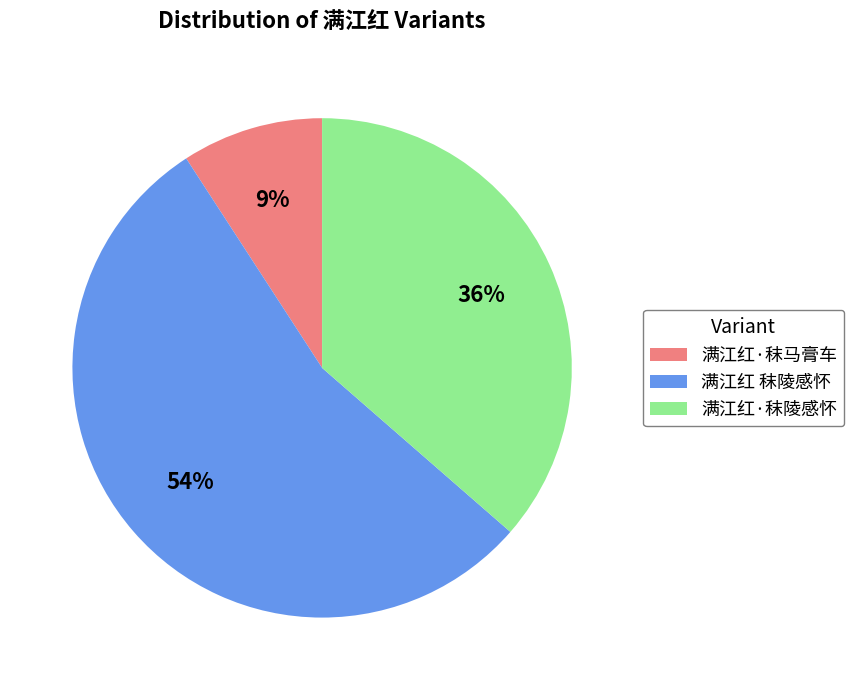

Which slice is the smallest?

满江红·秣马膏车